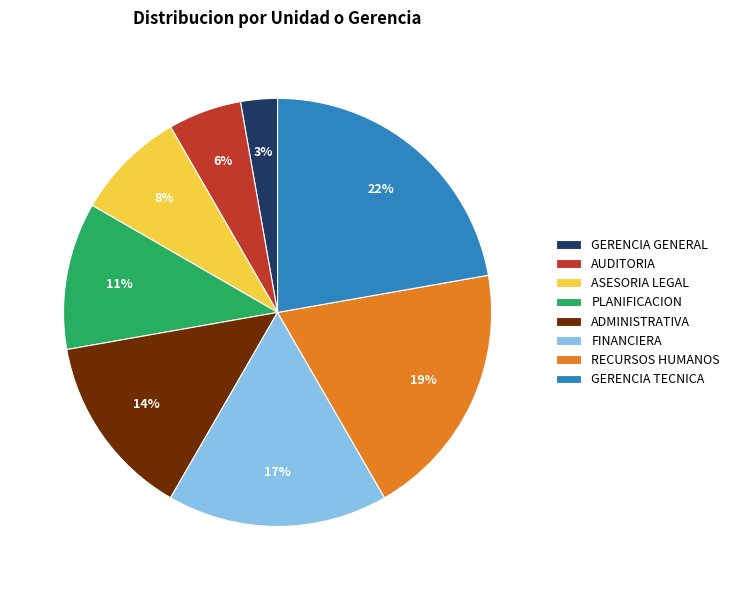

To the nearest percent, what portion does GERENCIA TECNICA represent?

22%